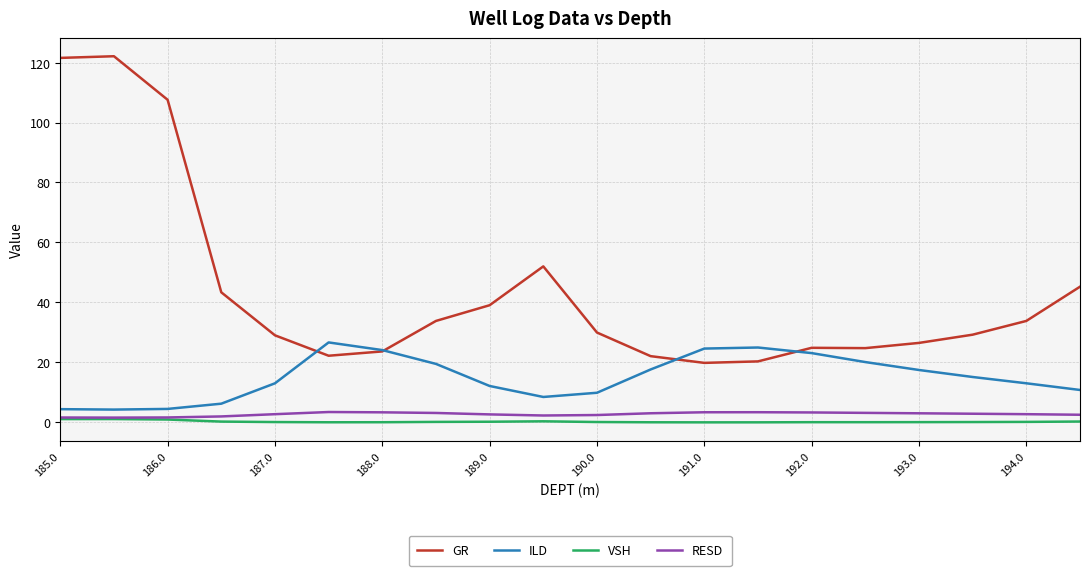

True or false: ILD and RESD cross at least once.

False